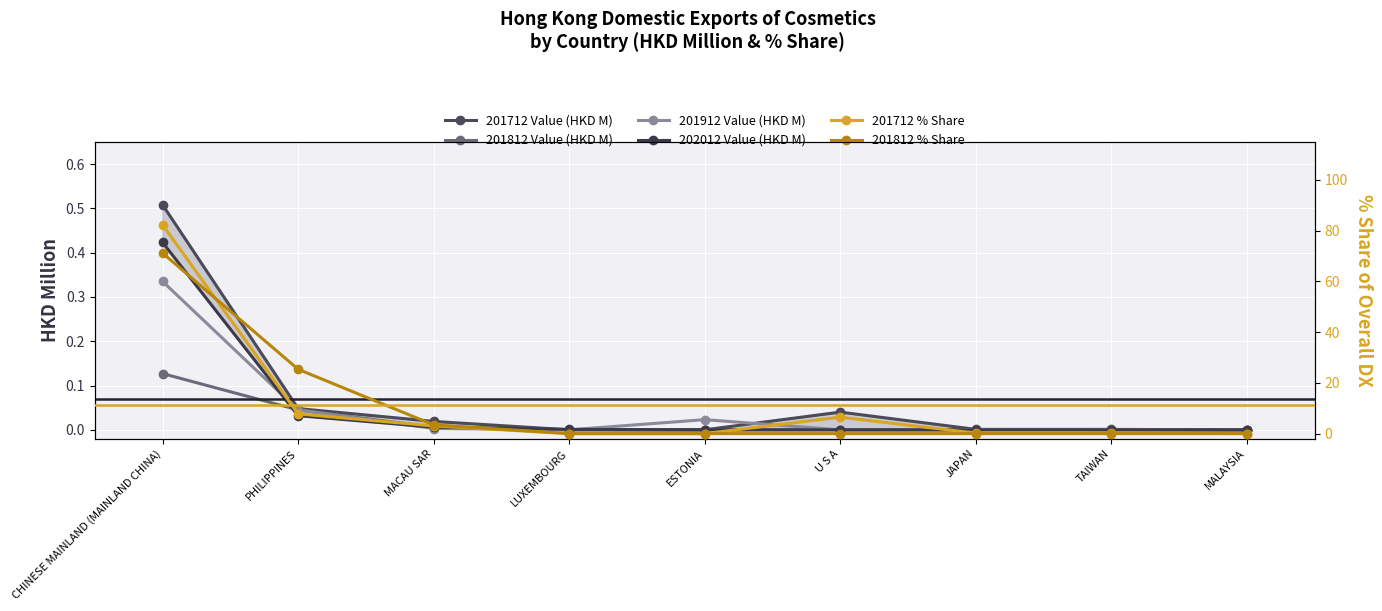

Which series has the largest total across all categories?

201712 % Share